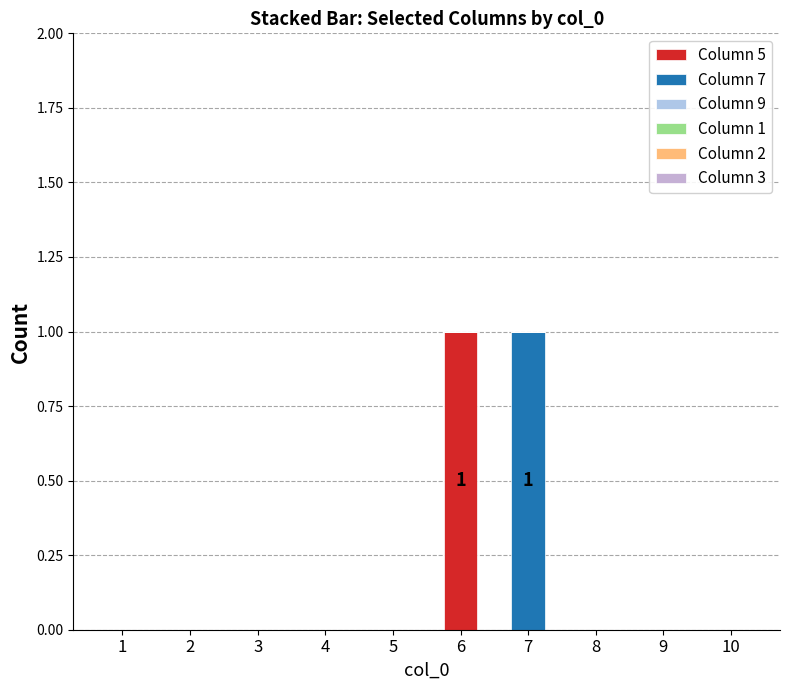

Count the number of data series in this chart.

2